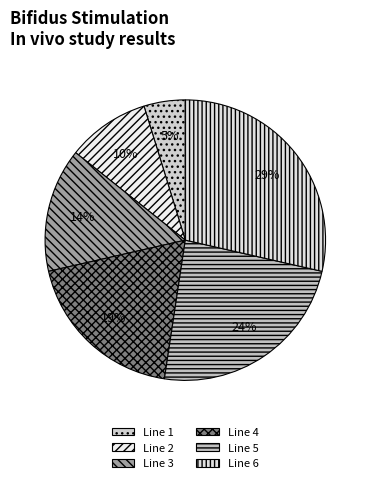

Which has a higher value, Line 5 or Line 3?

Line 5